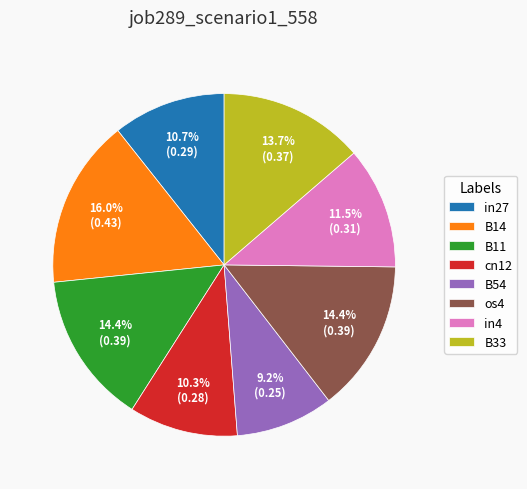

What is the smallest slice in the pie chart?

B54